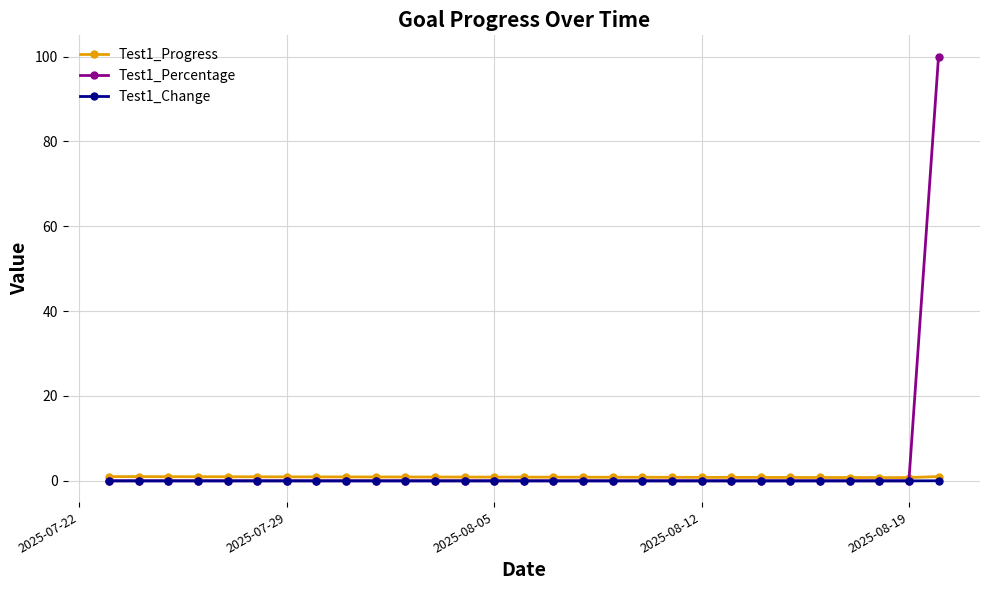

Which series has the widest spread of values?

Test1_Percentage